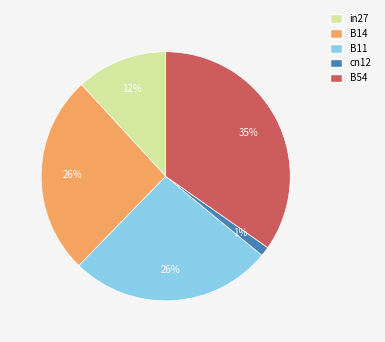

To the nearest percent, what is the difference between the in27 and B14 slice percentages?

14%